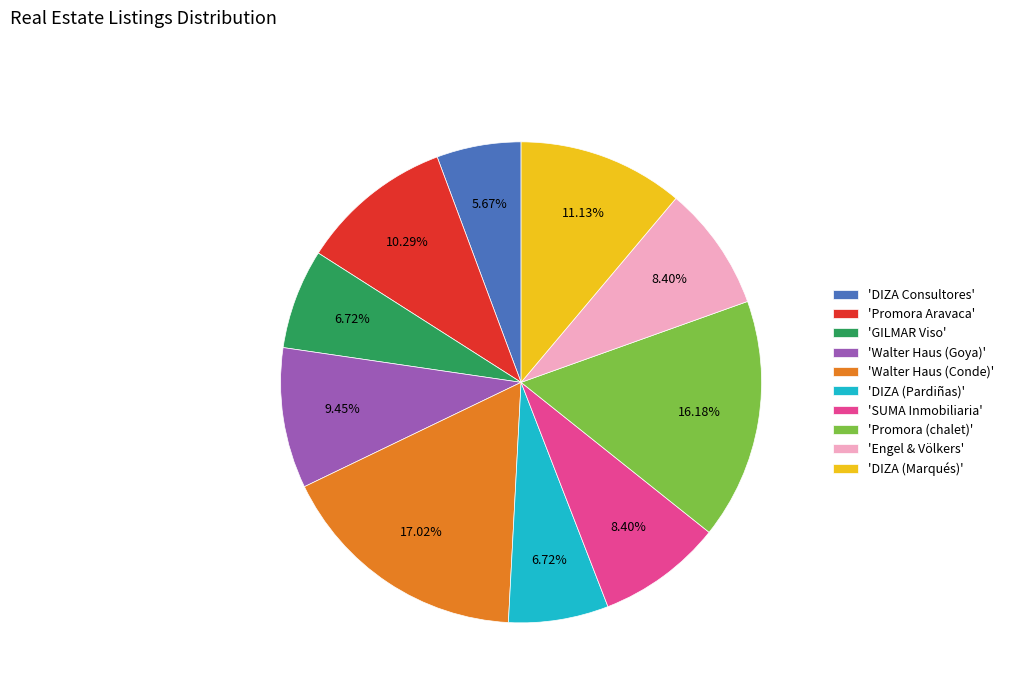

Between 'Walter Haus (Goya)' and 'Walter Haus (Conde)', which is larger?

'Walter Haus (Conde)'